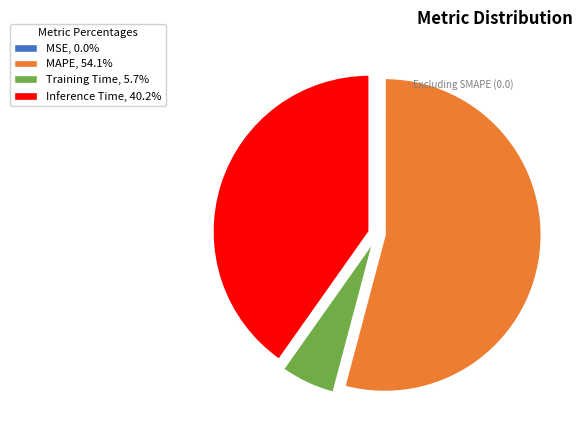

Combined, do Training Time and Inference Time account for over 50%?

No